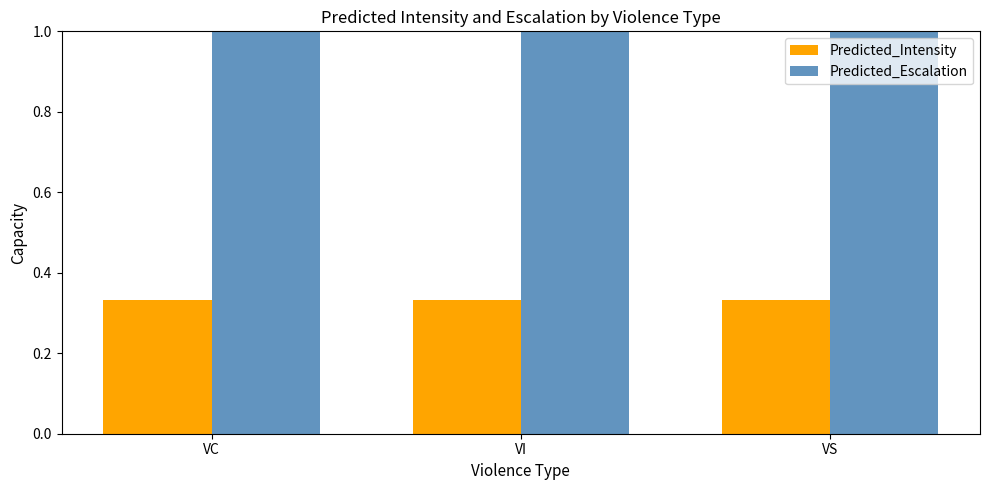

Is the value of Predicted_Escalation at VC greater than the value of Predicted_Intensity at VI?

Yes